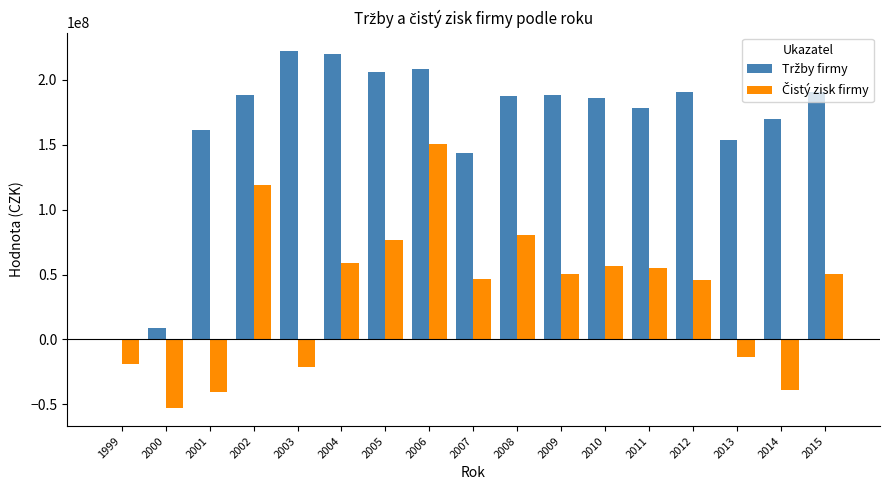

At which category is the sum across all series the highest?

2006